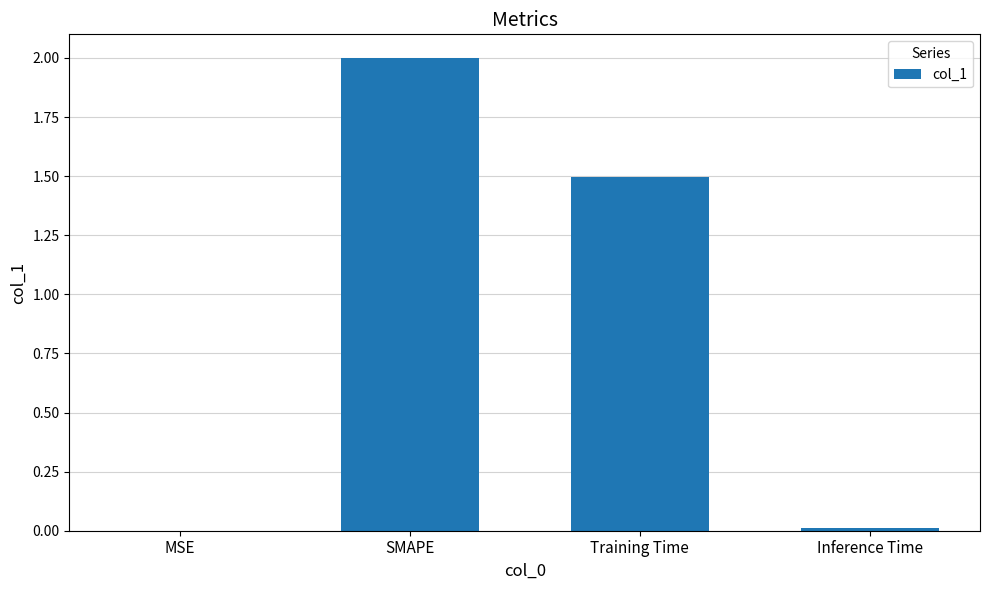

Which label corresponds to the largest value in the chart?

SMAPE